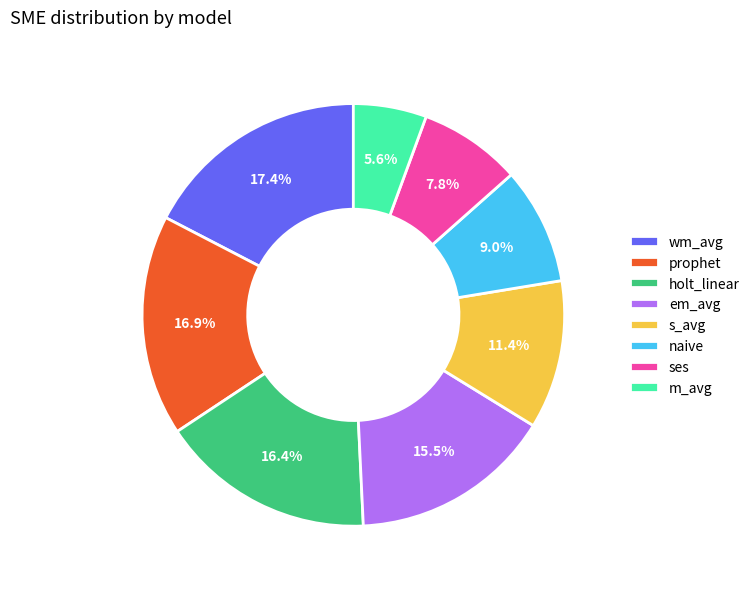

True or false: em_avg accounts for 29% of the total.

False